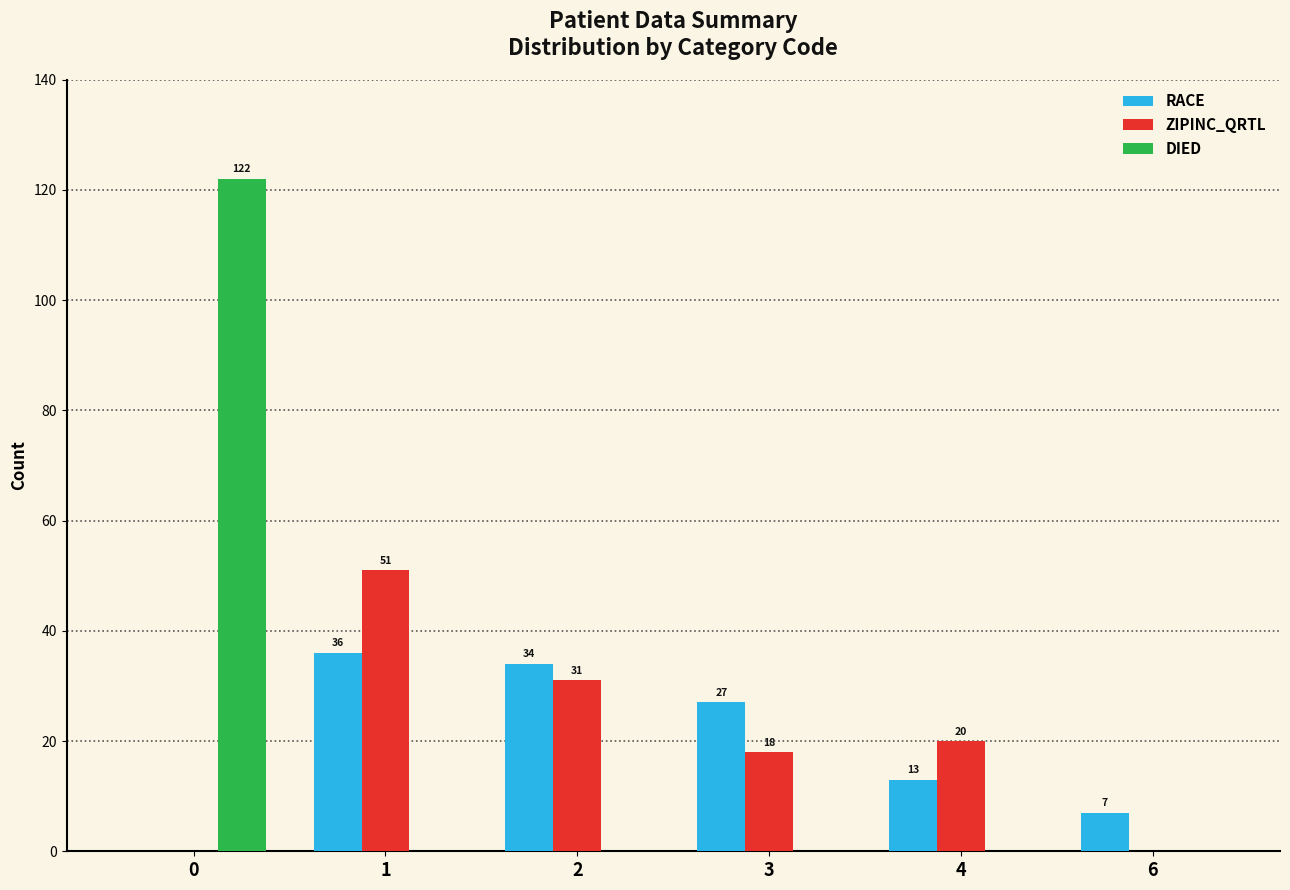

What is the sum of all DIED values?

122